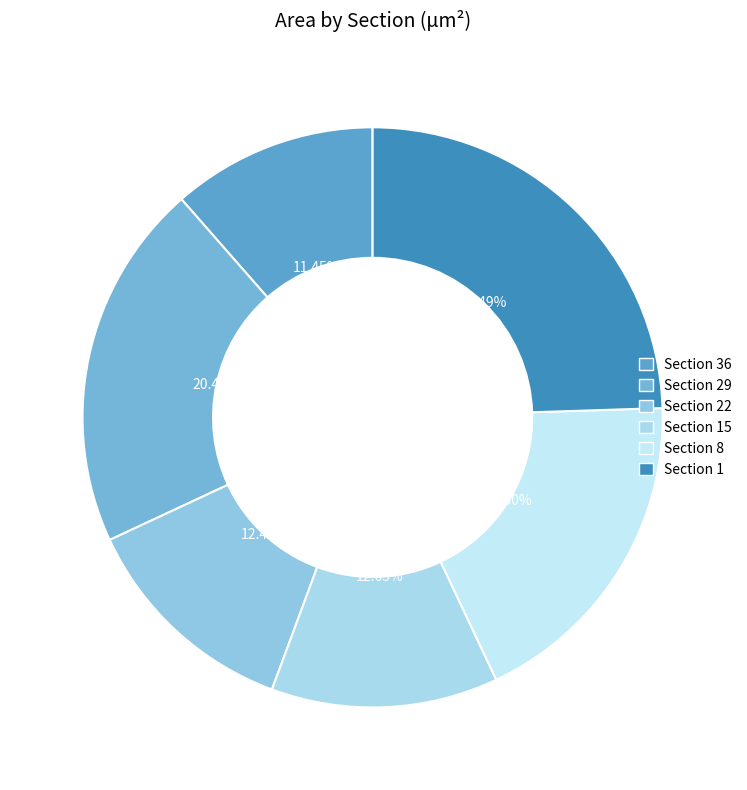

Count the number of slices in the pie.

6